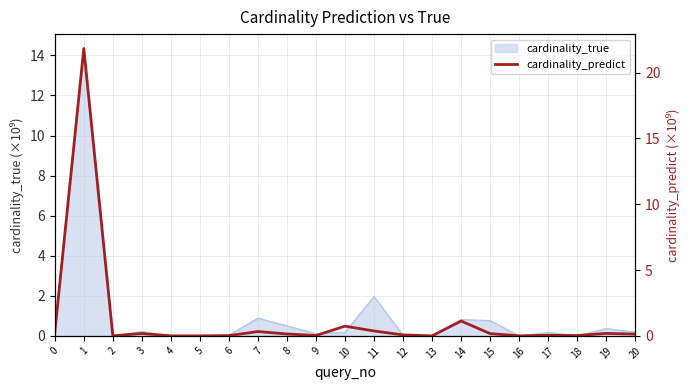

What is the difference between the values at 5 and 12?

0.1